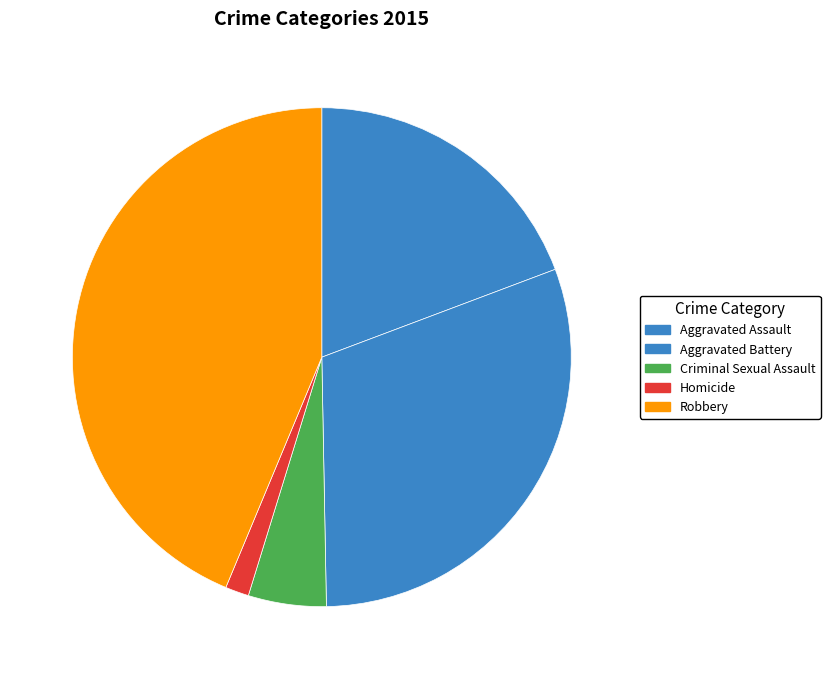

Rank the categories by value from highest to lowest.

Robbery, Aggravated Battery, Aggravated Assault, Criminal Sexual Assault, Homicide